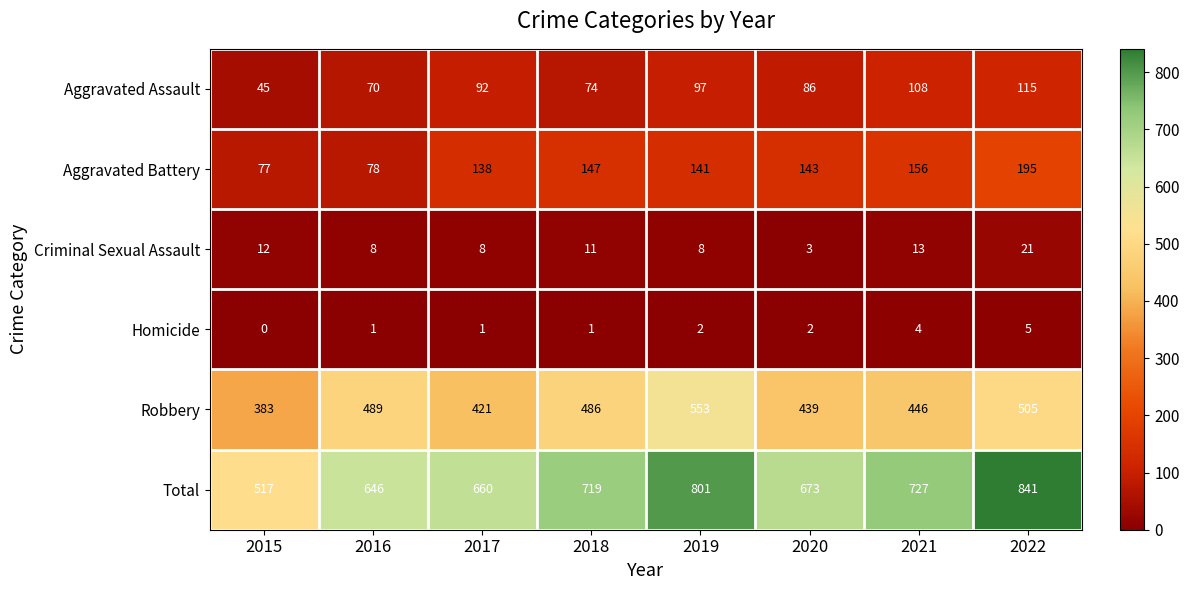

Which series has the largest total across all categories?

Total